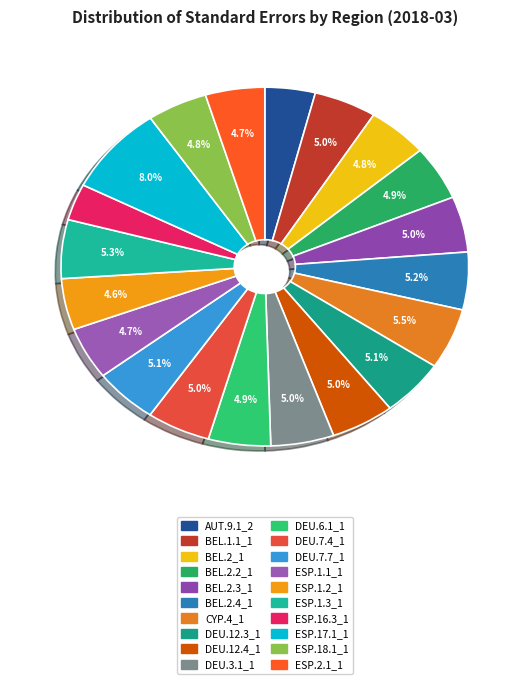

What percentage is the ESP.16.3_1 slice, to the nearest percent?

3%